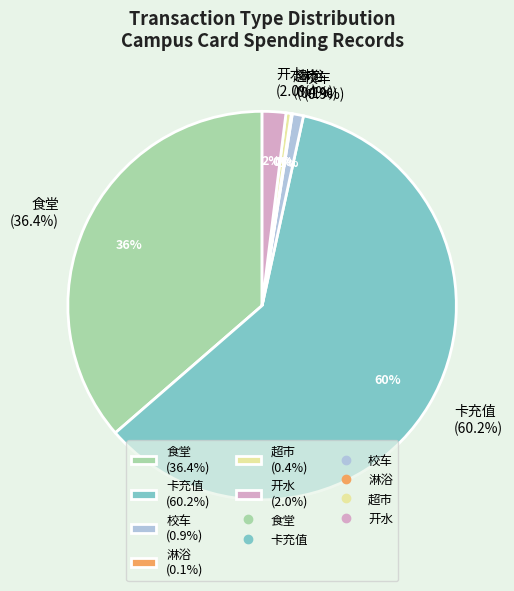

What is the ratio of the value at 开水 to the value at 校车?

2.1